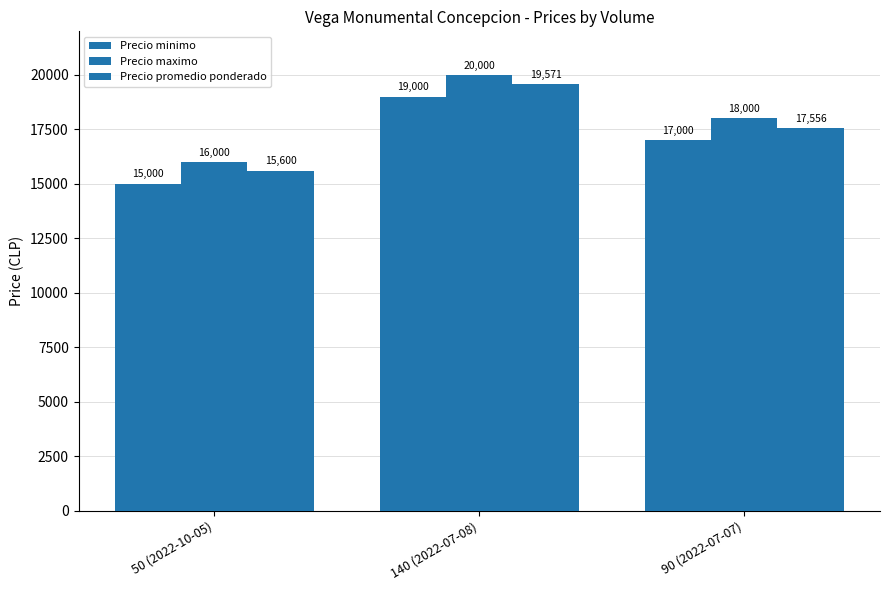

Which category has the highest value in the Precio minimo series?

140 (2022-07-08)